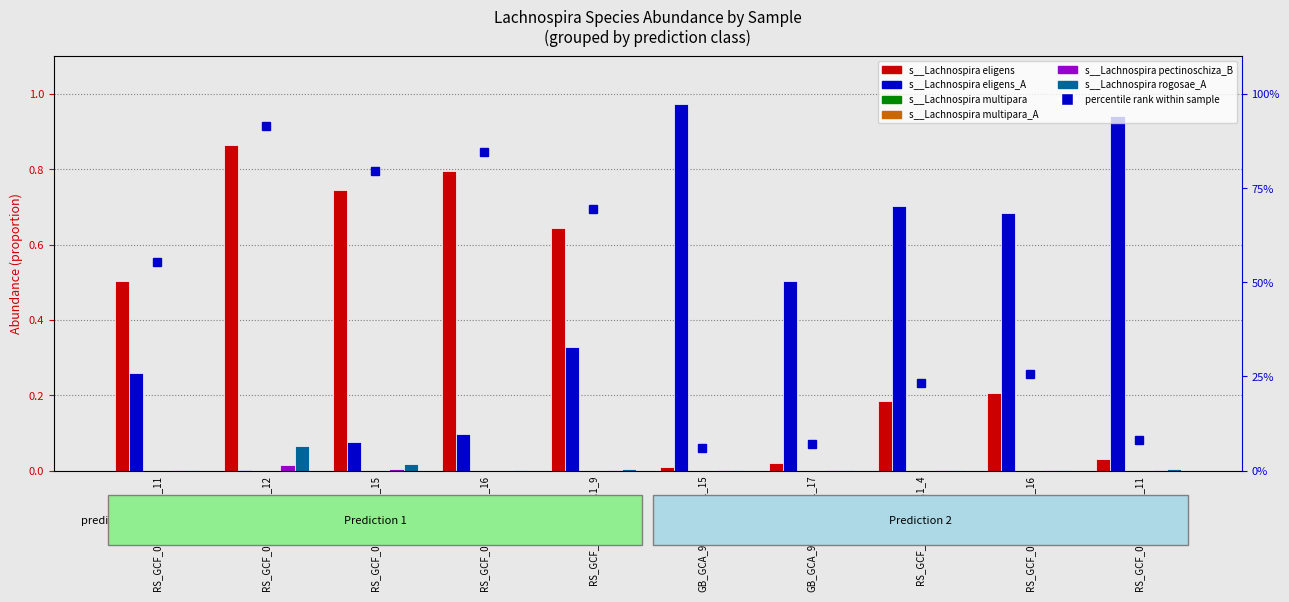

Between RS_GCF_003464175.1_4 and RS_GCF_003466985.1_16, which series saw the biggest shift?

s__Lachnospira eligens